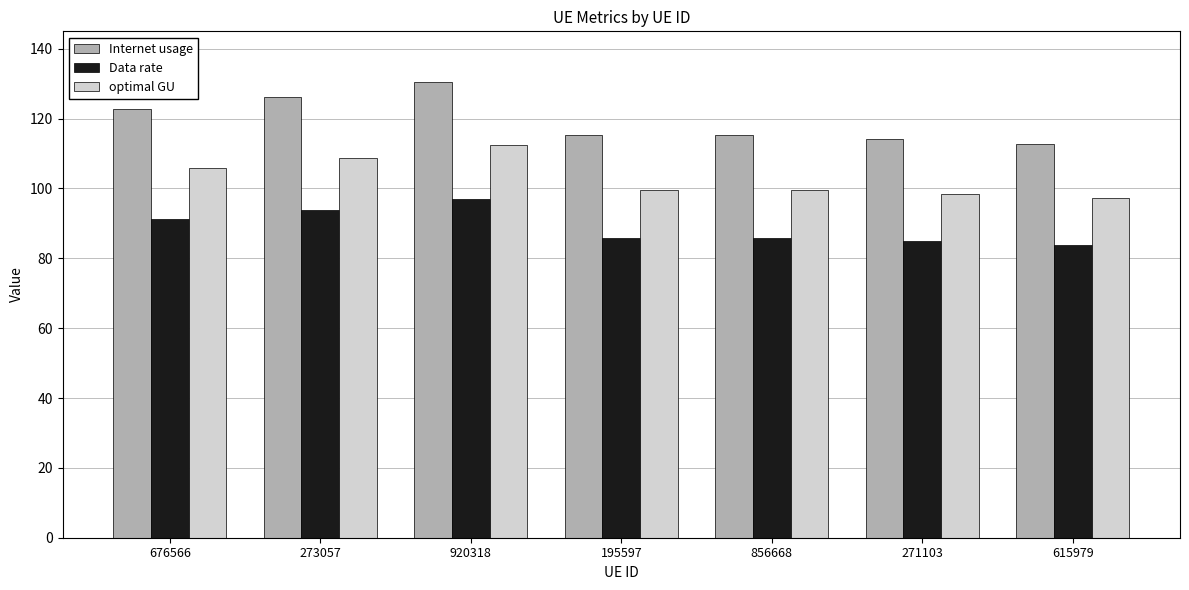

Which category has the highest value across all series?

920318